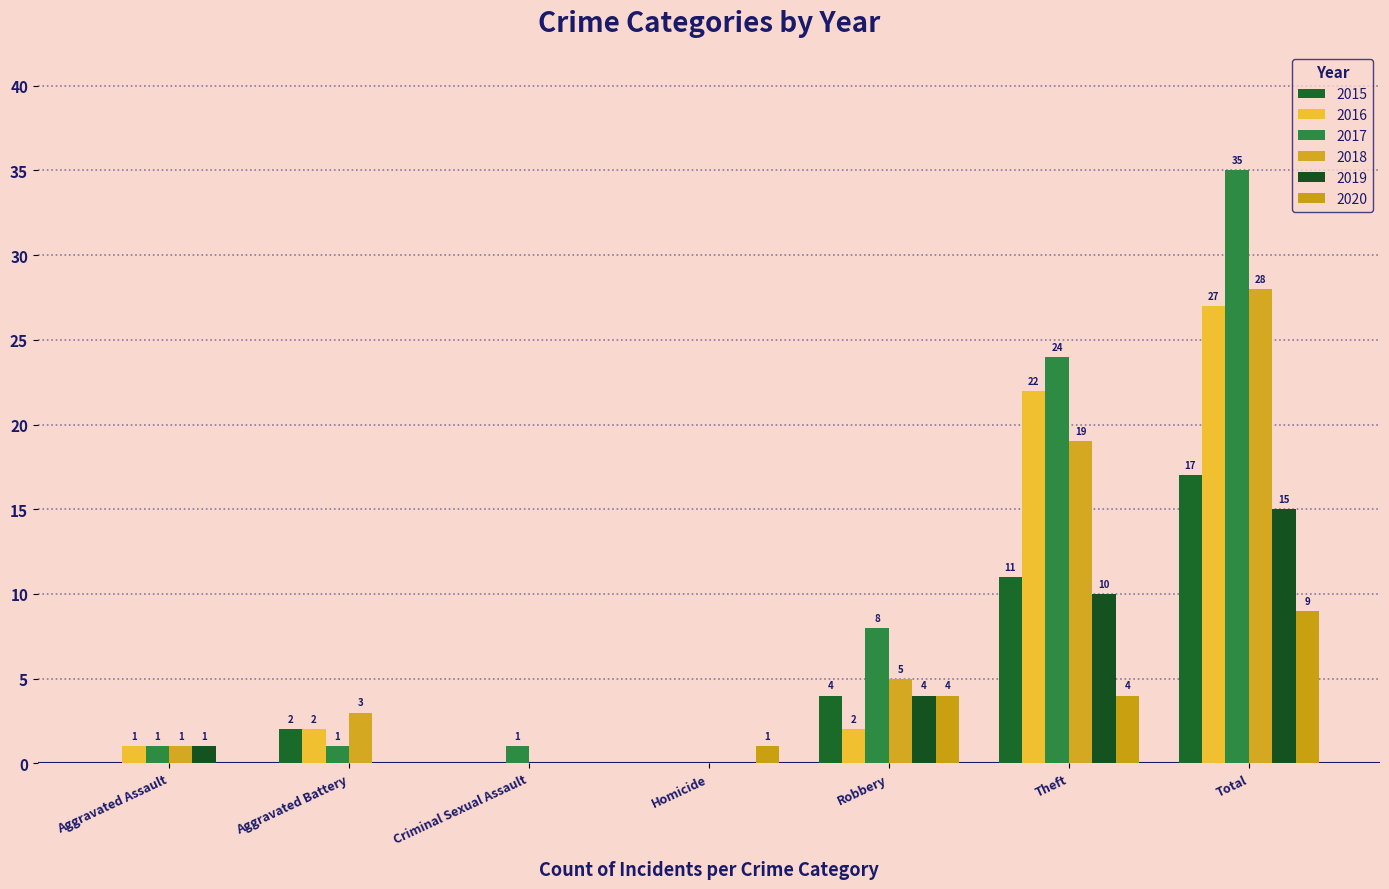

How many groups of bars are there?

7